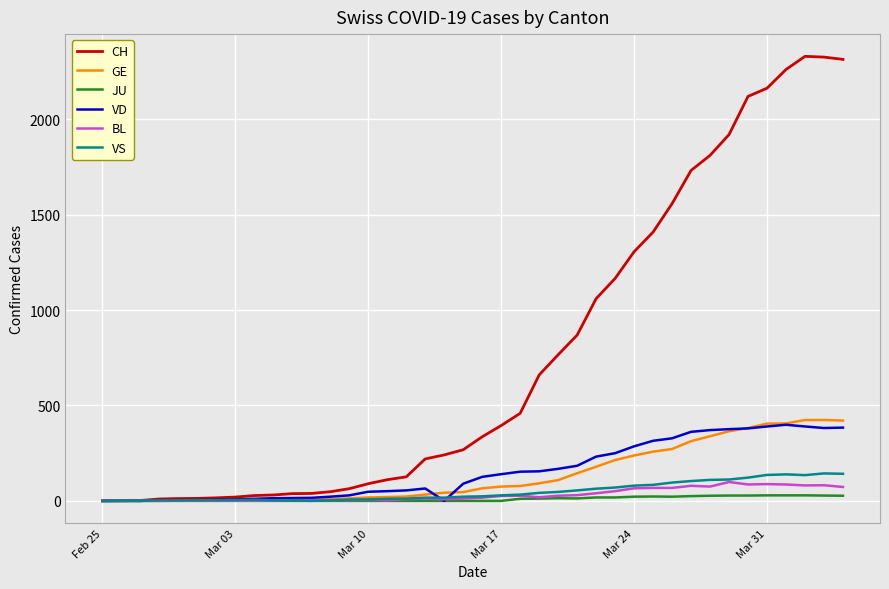

Which series has the widest spread of values?

CH